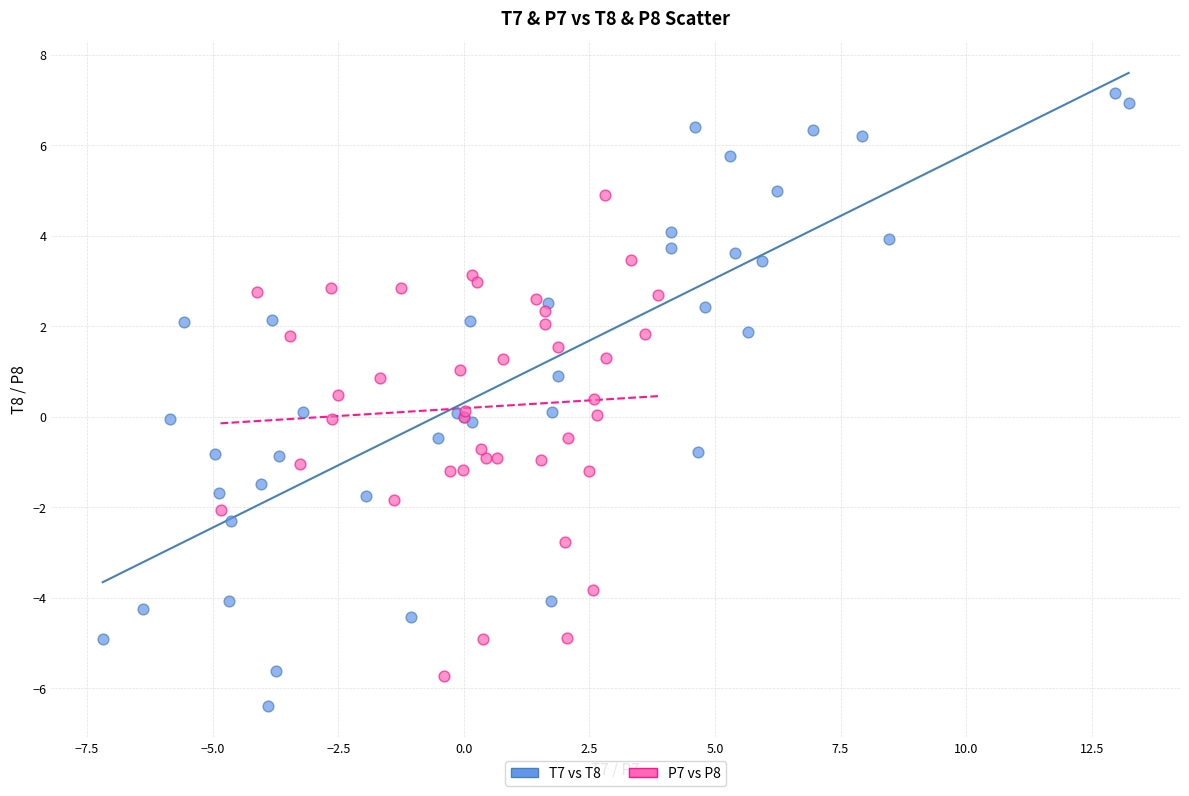

Which series contains the lowest Y value?

T7 vs T8